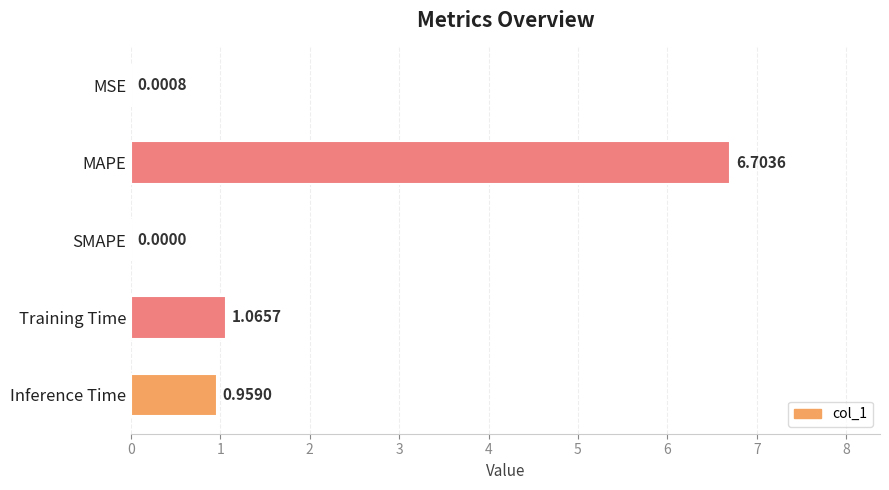

What is the sum of the values at MSE and MAPE?

6.7